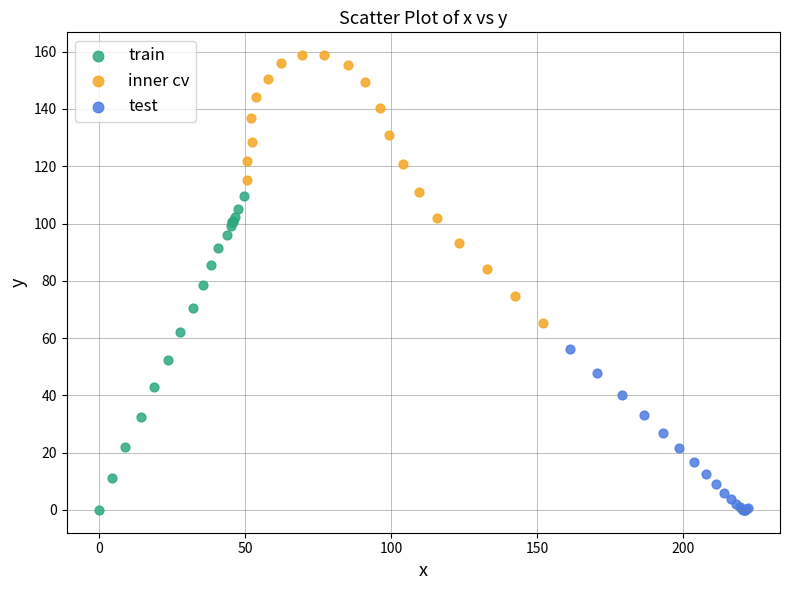

Which series has the widest spread of Y values?

train